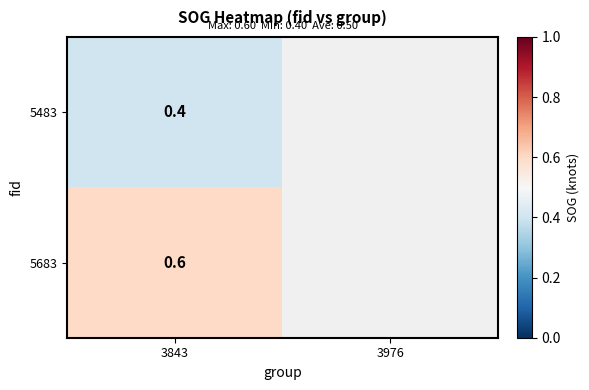

The value of 5483 at 3843 is 0.1. True or false?

False